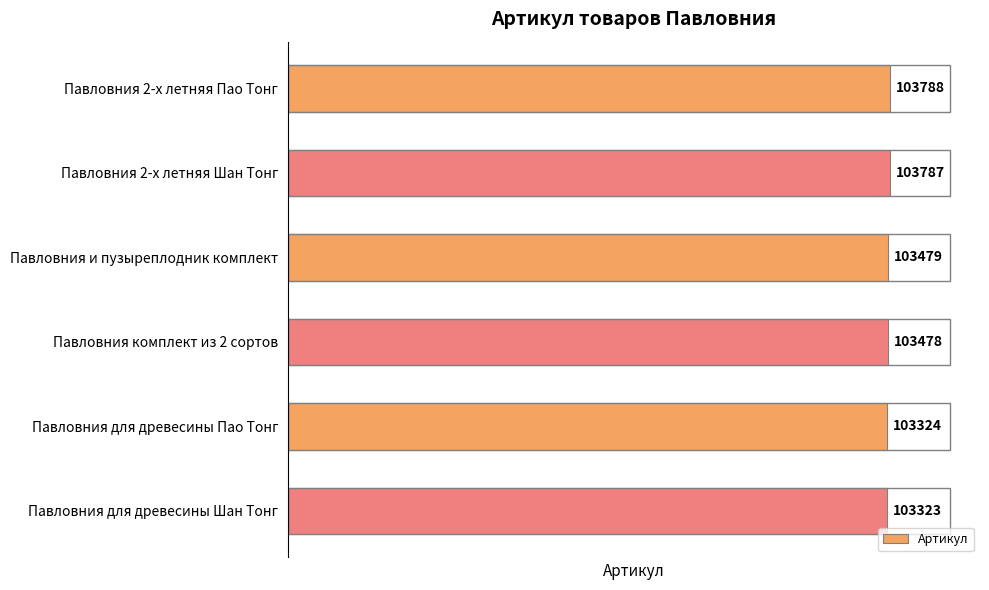

What value does the data have at Павловния и пузыреплодник комплект?

103479